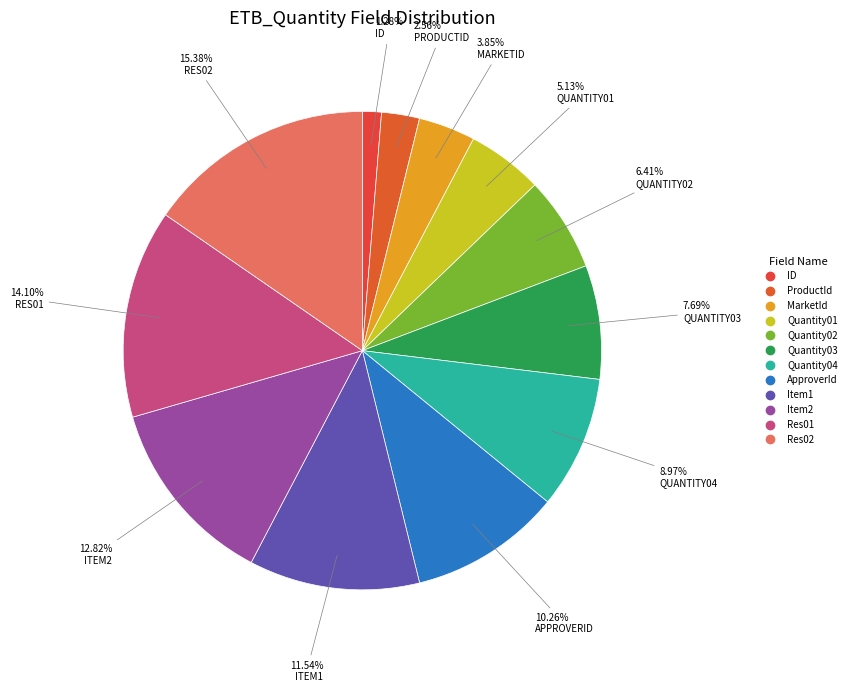

To the nearest percent, what is the difference between the largest and smallest slice percentages?

14%